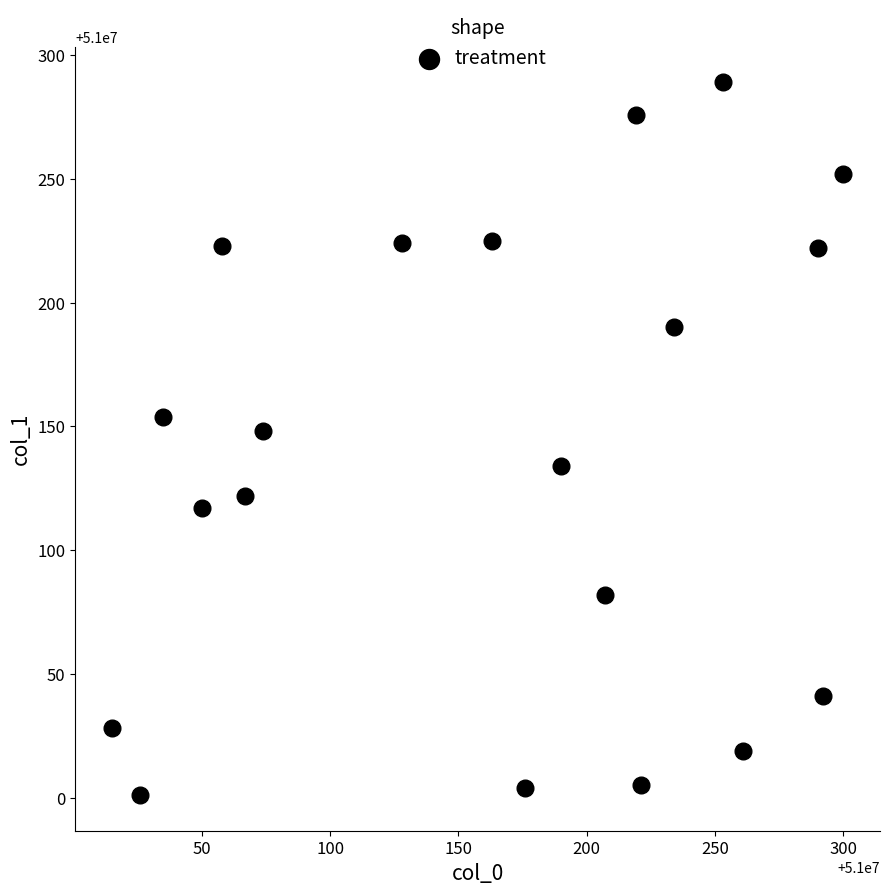

What is the range of Y values (max minus min)?

288